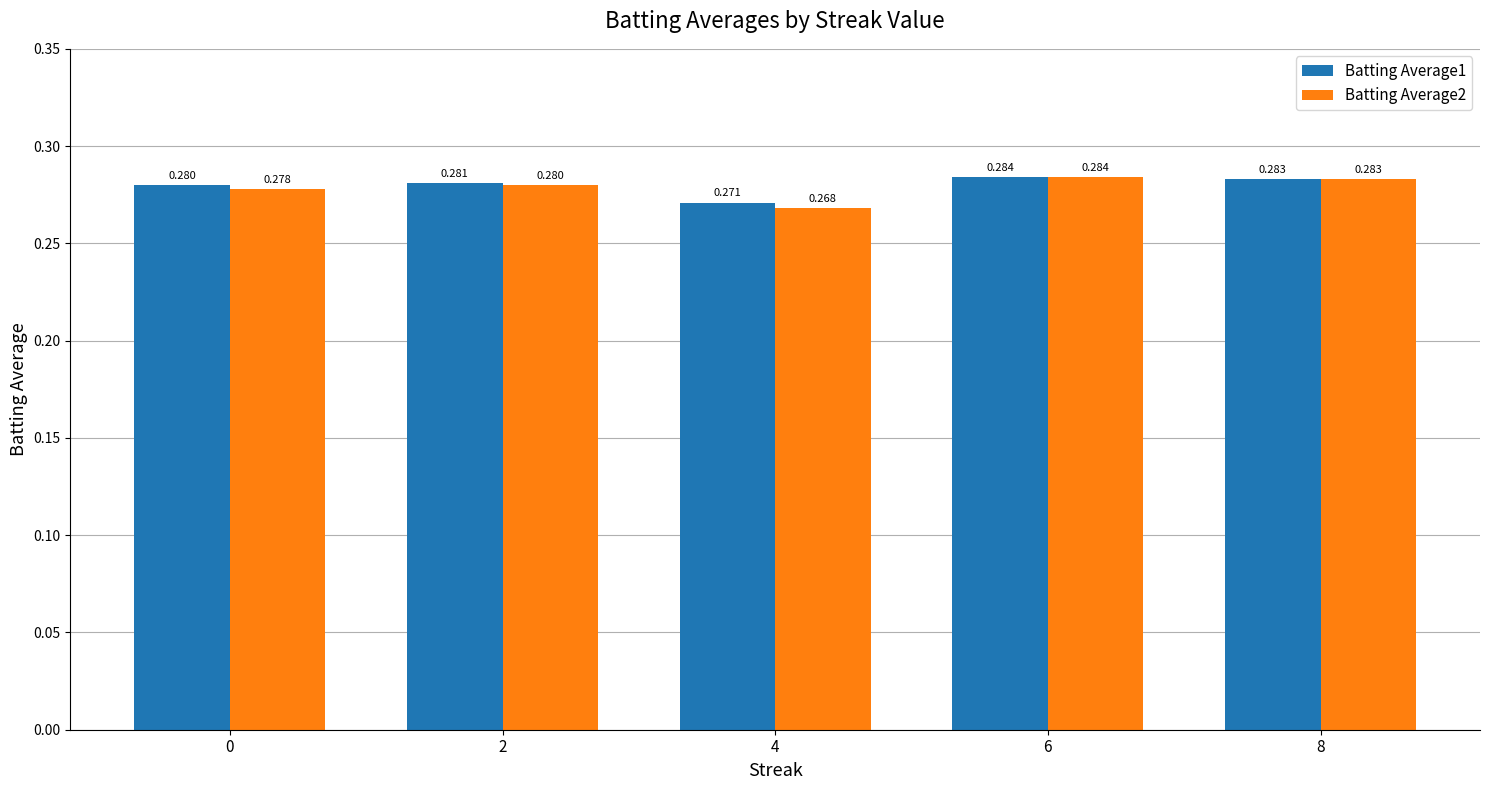

Which series has the widest spread of values?

Batting Average2